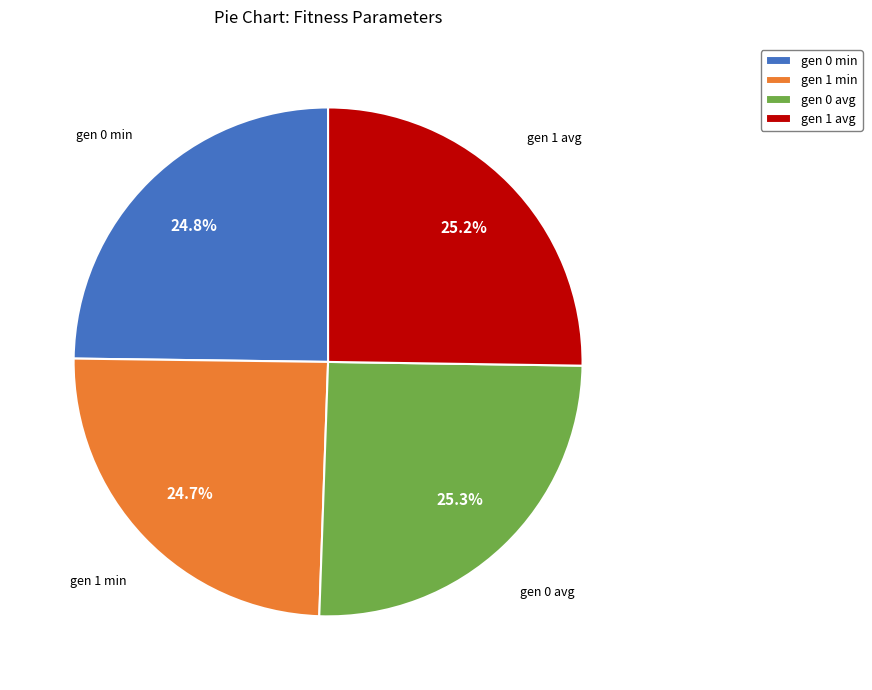

Which has a higher value, gen 0 avg or gen 0 min?

gen 0 avg